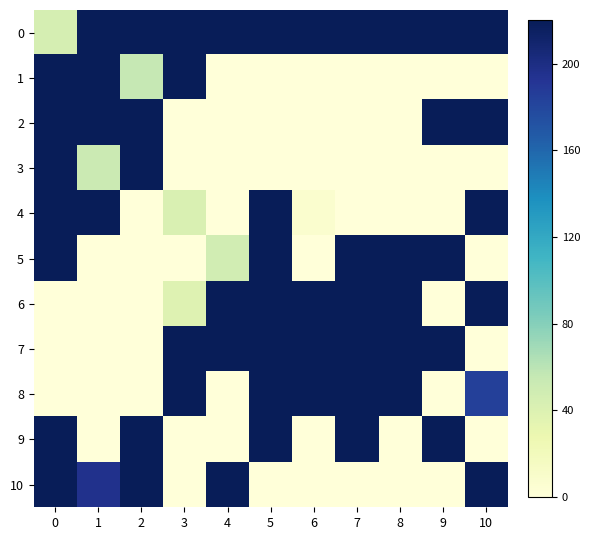

Reading left to right, list all the values displayed in this chart.

0: 0=45.0	1=220.0	2=220.0	3=220.0	4=220.0	5=220.0	6=220.0	7=220.0	8=220.0	9=220.0	10=220.0
1: 0=220.0	1=220.0	2=55.0	3=220.0	4=0.0	5=0.0	6=0.0	7=0.0	8=0.0	9=0.0	10=0.0
2: 0=220.0	1=220.0	2=220.0	3=0.0	4=0.0	5=0.0	6=0.0	7=0.0	8=0.0	9=220.0	10=220.0
3: 0=220.0	1=52.0	2=220.0	3=0.0	4=0.0	5=0.0	6=0.0	7=0.0	8=0.0	9=0.0	10=0.0
4: 0=220.0	1=220.0	2=0.0	3=42.0	4=0.0	5=220.0	6=7.2	7=0.0	8=0.0	9=0.0	10=220.0
5: 0=220.0	1=0.0	2=0.0	3=0.0	4=48.0	5=220.0	6=0.0	7=220.0	8=220.0	9=220.0	10=0.0
6: 0=0.0	1=0.0	2=0.0	3=38.0	4=220.0	5=220.0	6=220.0	7=220.0	8=220.0	9=0.0	10=220.0
7: 0=0.0	1=0.0	2=0.0	3=220.0	4=220.0	5=220.0	6=220.0	7=220.0	8=220.0	9=220.0	10=0.0
8: 0=0.0	1=0.0	2=0.0	3=220.0	4=0.0	5=220.0	6=220.0	7=220.0	8=220.0	9=0.0	10=184.0
9: 0=220.0	1=0.0	2=220.0	3=0.0	4=0.0	5=220.0	6=0.0	7=220.0	8=0.0	9=220.0	10=0.0
10: 0=220.0	1=195.9	2=220.0	3=0.0	4=220.0	5=0.0	6=0.0	7=0.0	8=0.0	9=0.0	10=220.0